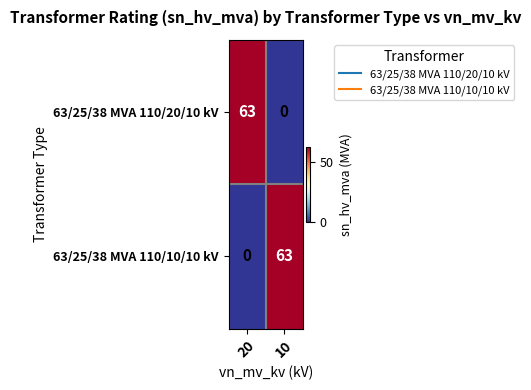

The 63/25/38 MVA 110/20/10 kV series shows 63 at 20. True or false?

True